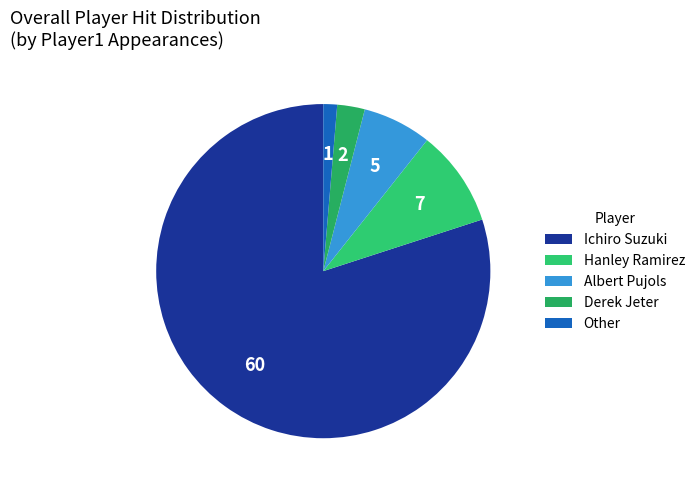

Count the number of slices in the pie.

5